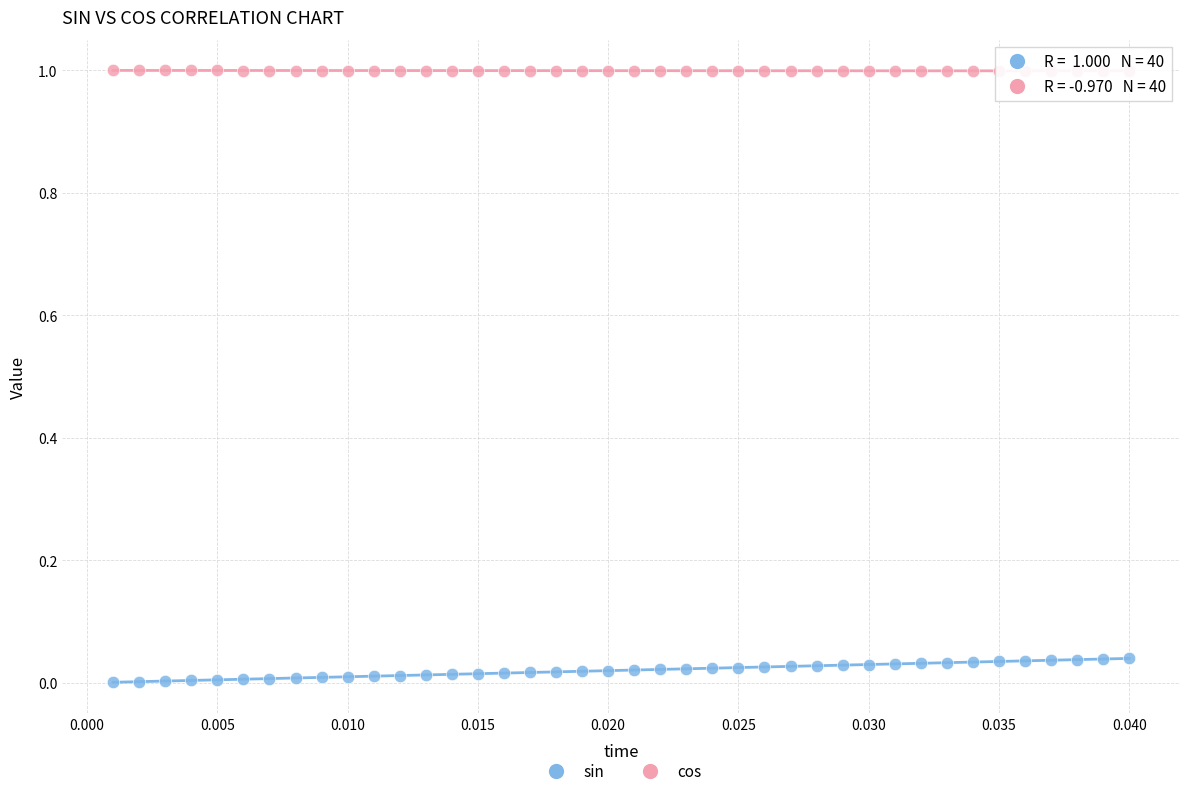

Across all data points, what is the range of Y values (max minus min)?

1.0